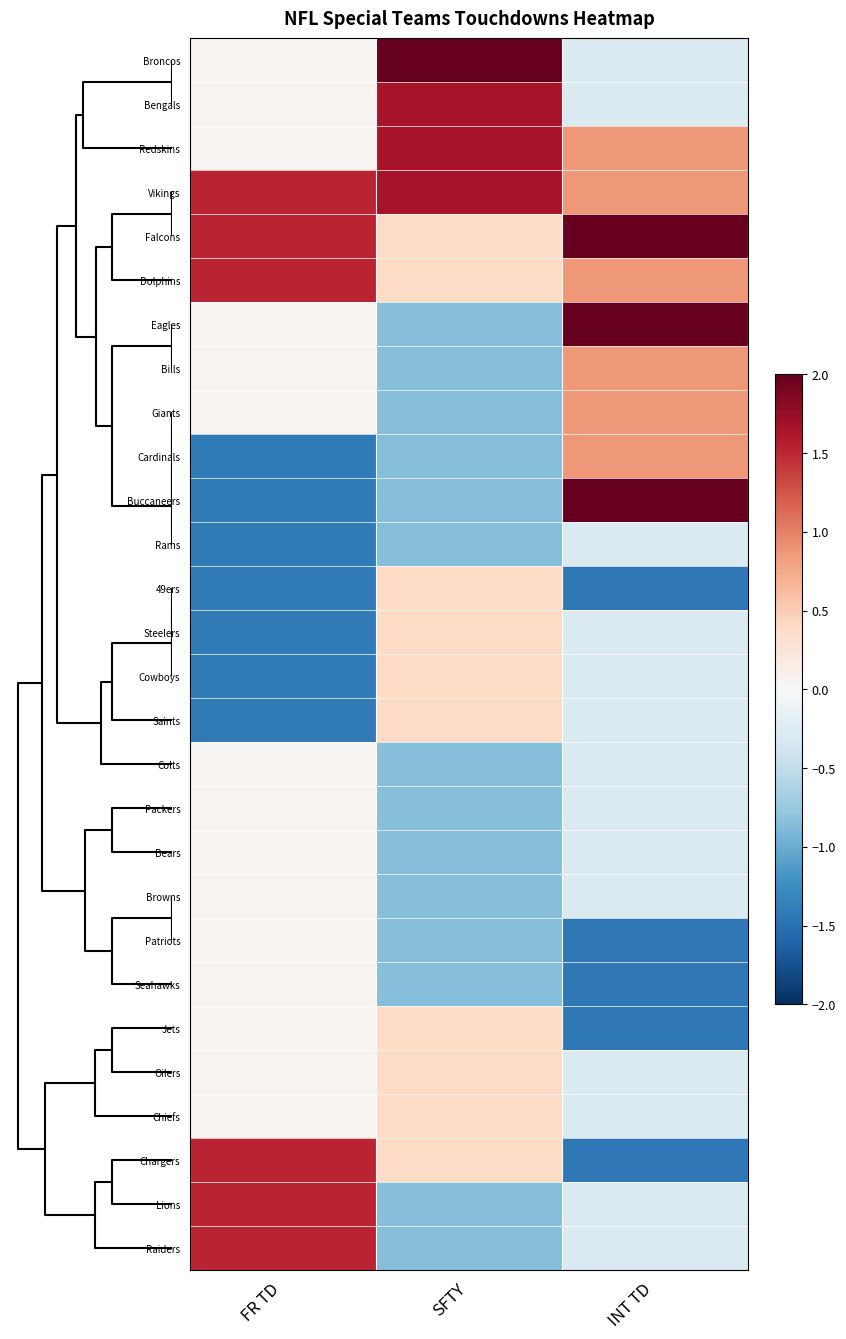

Reading left to right, what are all the values shown in this chart?

Broncos: FR TD=0.1	SFTY=2.9	INT TD=-0.3
Bengals: FR TD=0.1	SFTY=1.6	INT TD=-0.3
Redskins: FR TD=0.1	SFTY=1.6	INT TD=0.9
Vikings: FR TD=1.5	SFTY=1.6	INT TD=0.9
Falcons: FR TD=1.5	SFTY=0.4	INT TD=2.0
Dolphins: FR TD=1.5	SFTY=0.4	INT TD=0.9
Eagles: FR TD=0.1	SFTY=-0.8	INT TD=2.0
Bills: FR TD=0.1	SFTY=-0.8	INT TD=0.9
Giants: FR TD=0.1	SFTY=-0.8	INT TD=0.9
Cardinals: FR TD=-1.4	SFTY=-0.8	INT TD=0.9
Buccaneers: FR TD=-1.4	SFTY=-0.8	INT TD=2.0
Rams: FR TD=-1.4	SFTY=-0.8	INT TD=-0.3
49ers: FR TD=-1.4	SFTY=0.4	INT TD=-1.4
Steelers: FR TD=-1.4	SFTY=0.4	INT TD=-0.3
Cowboys: FR TD=-1.4	SFTY=0.4	INT TD=-0.3
Saints: FR TD=-1.4	SFTY=0.4	INT TD=-0.3
Colts: FR TD=0.1	SFTY=-0.8	INT TD=-0.3
Packers: FR TD=0.1	SFTY=-0.8	INT TD=-0.3
Bears: FR TD=0.1	SFTY=-0.8	INT TD=-0.3
Browns: FR TD=0.1	SFTY=-0.8	INT TD=-0.3
Patriots: FR TD=0.1	SFTY=-0.8	INT TD=-1.4
Seahawks: FR TD=0.1	SFTY=-0.8	INT TD=-1.4
Jets: FR TD=0.1	SFTY=0.4	INT TD=-1.4
Oilers: FR TD=0.1	SFTY=0.4	INT TD=-0.3
Chiefs: FR TD=0.1	SFTY=0.4	INT TD=-0.3
Chargers: FR TD=1.5	SFTY=0.4	INT TD=-1.4
Lions: FR TD=1.5	SFTY=-0.8	INT TD=-0.3
Raiders: FR TD=1.5	SFTY=-0.8	INT TD=-0.3